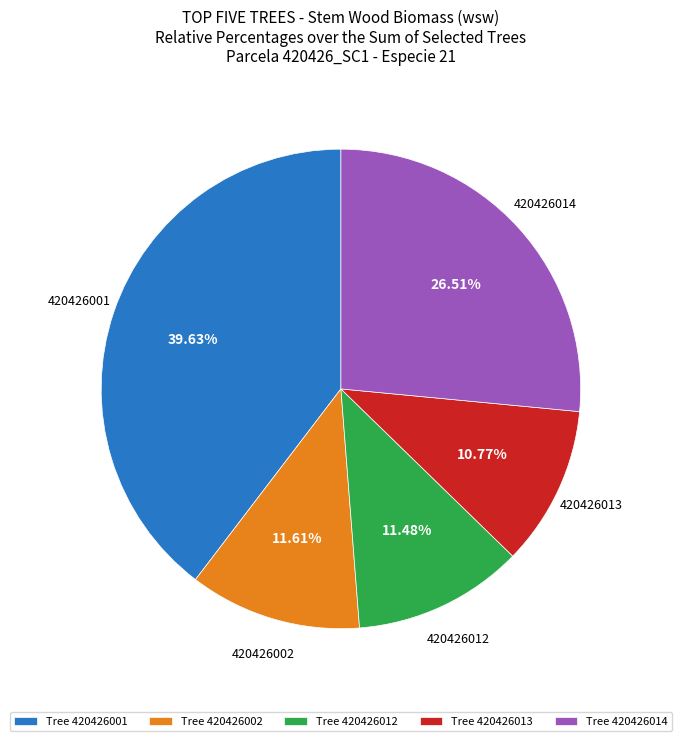

What is the largest slice in the pie chart?

Tree 420426001